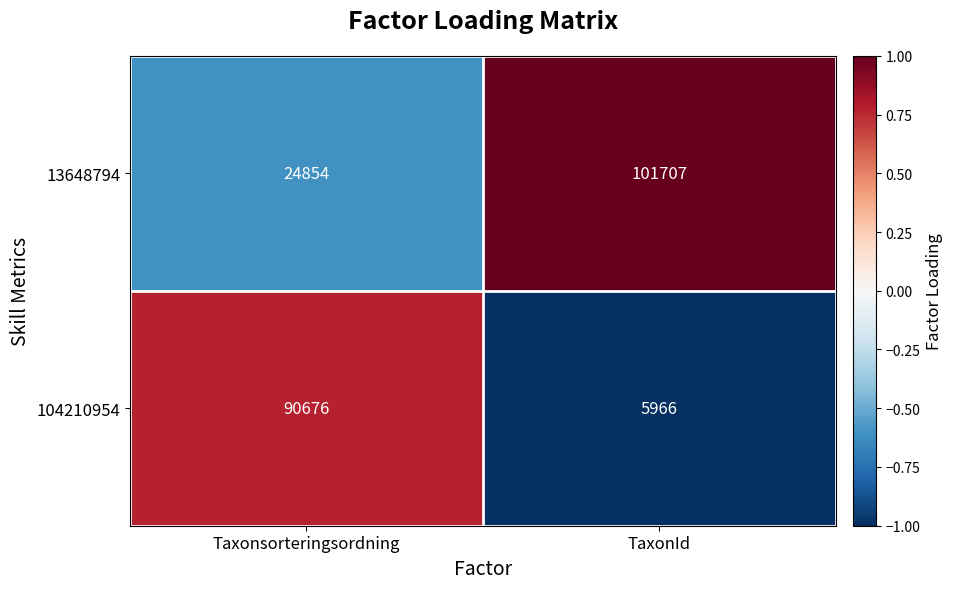

How many categories are shown in the chart?

2